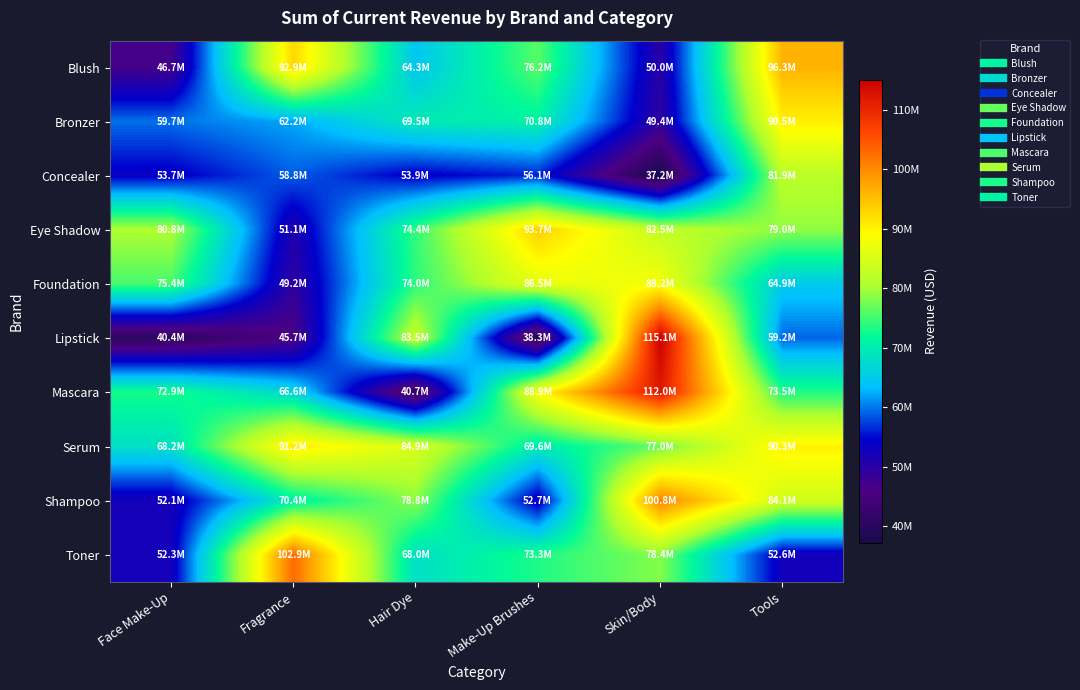

Rank the series at Hair Dye from highest to lowest value.

Serum, Lipstick, Shampoo, Eye Shadow, Foundation, Bronzer, Toner, Blush, Concealer, Mascara